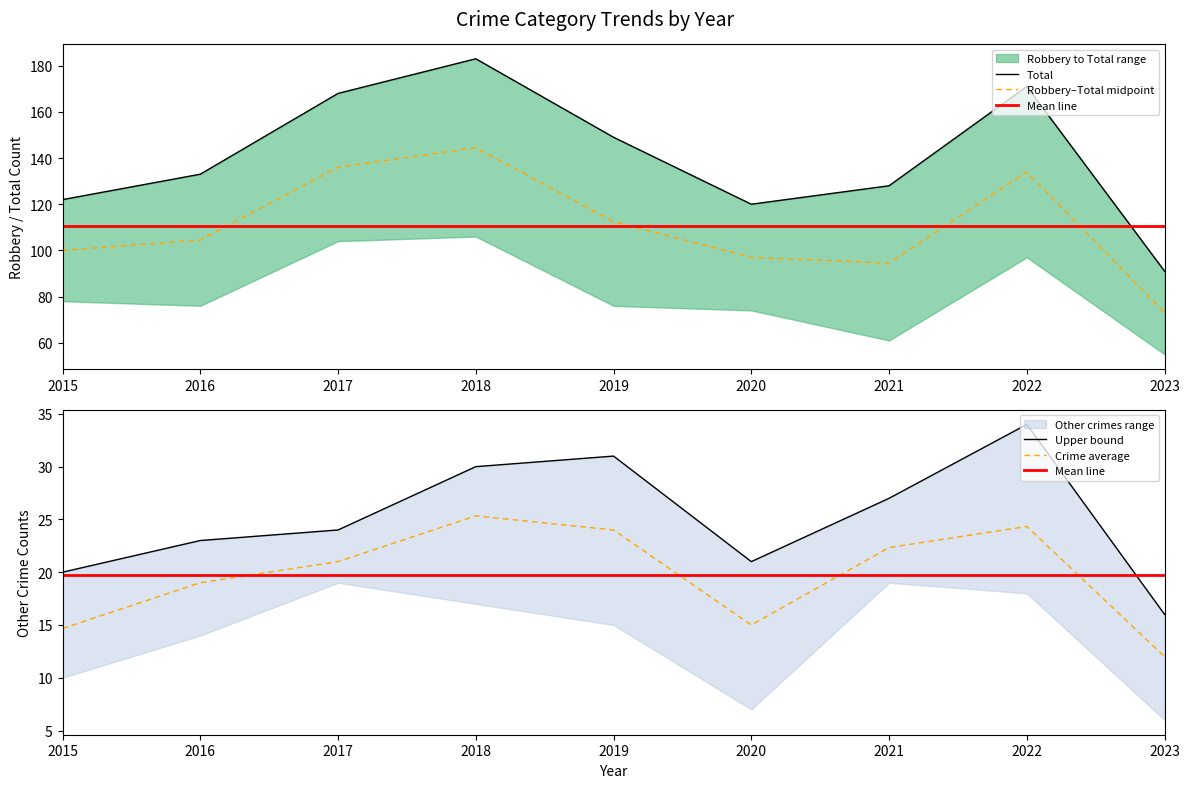

What is the greatest value displayed?

183